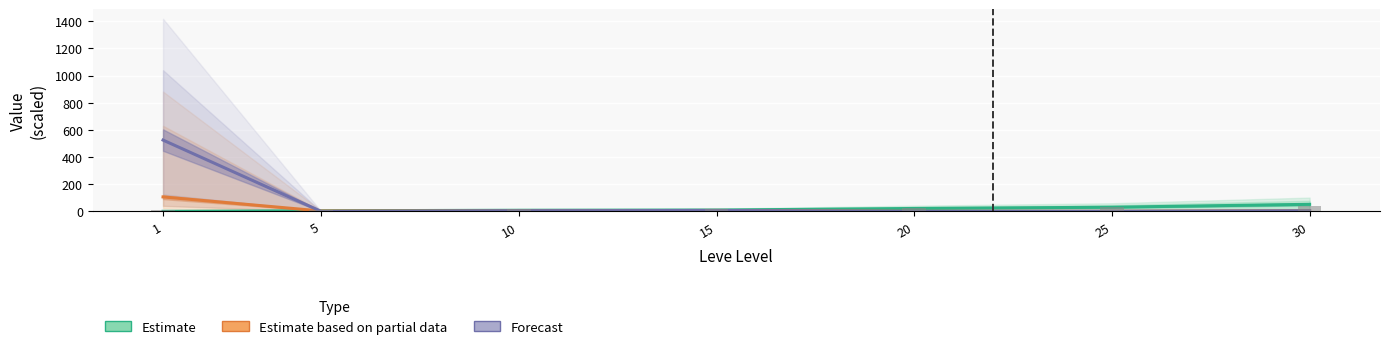

Does the chart contain any negative values?

No